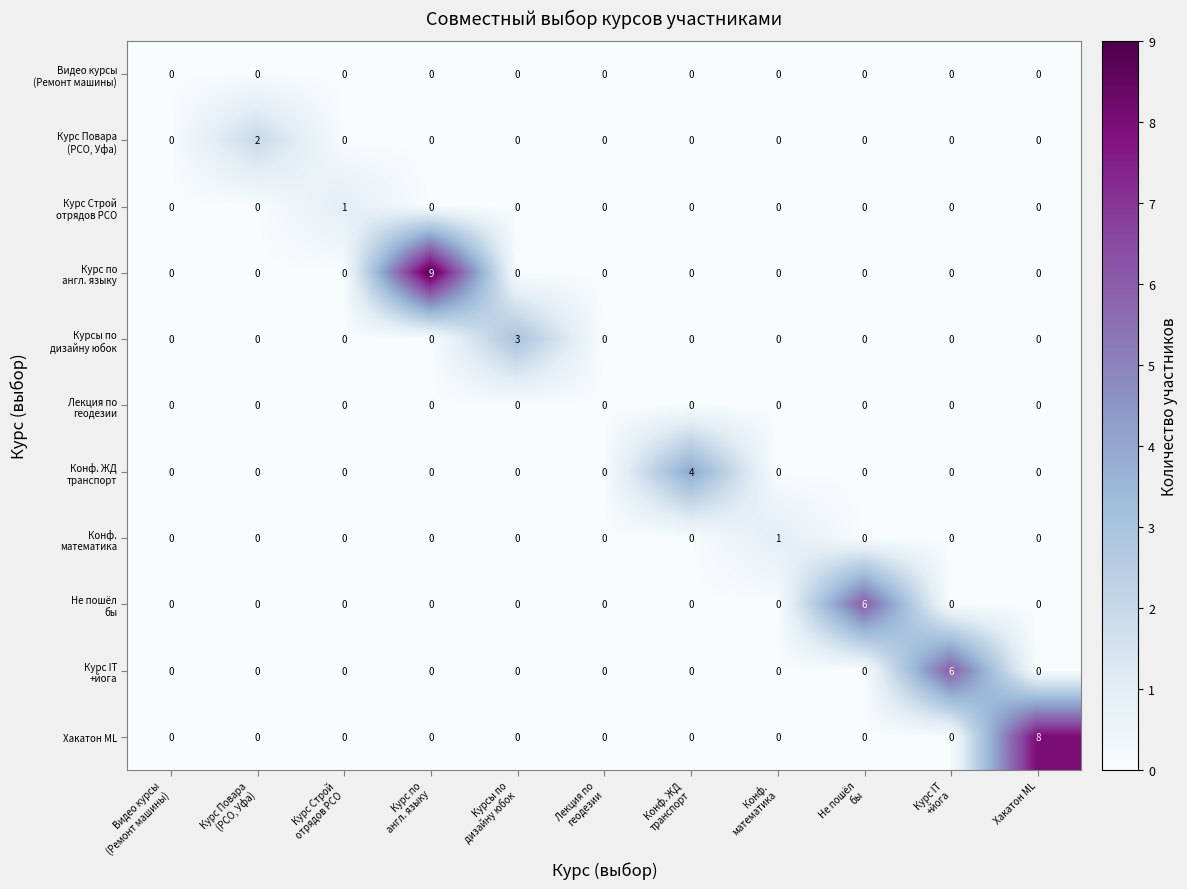

What is the total value across all series at Хакатон ML?

8